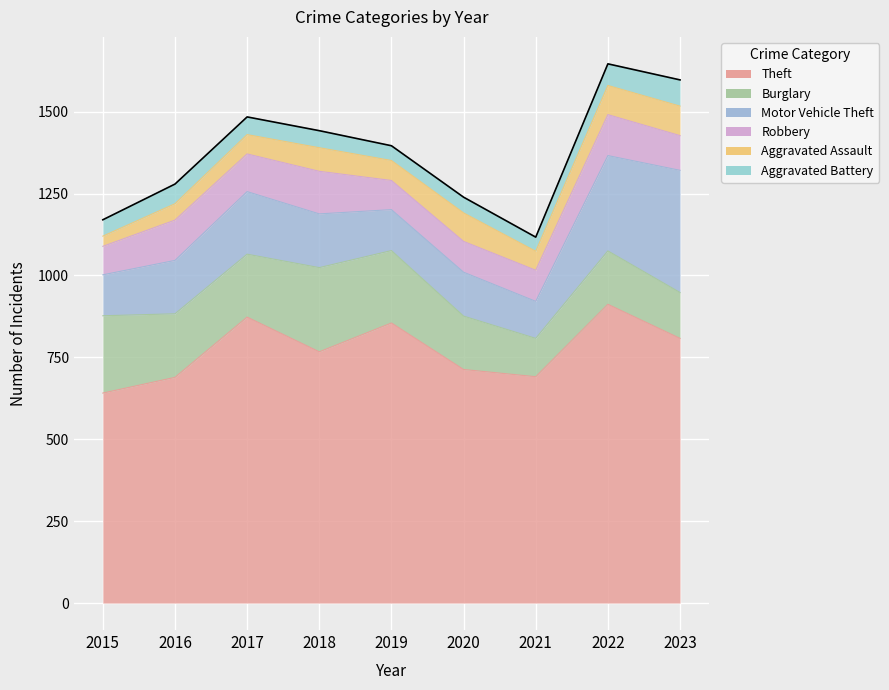

Reading left to right, extract all data points from this chart.

Theft: 2015=641	2016=689	2017=873	2018=767	2019=855	2020=713	2021=691	2022=912	2023=808
Burglary: 2015=236	2016=194	2017=192	2018=257	2019=221	2020=163	2021=117	2022=163	2023=140
Motor Vehicle Theft: 2015=125	2016=163	2017=191	2018=164	2019=125	2020=134	2021=113	2022=291	2023=373
Robbery: 2015=87	2016=123	2017=115	2018=130	2019=89	2020=94	2021=95	2022=125	2023=106
Aggravated Assault: 2015=31	2016=50	2017=59	2018=72	2019=61	2020=87	2021=58	2022=89	2023=90
Aggravated Battery: 2015=50	2016=60	2017=54	2018=52	2019=45	2020=48	2021=43	2022=66	2023=80